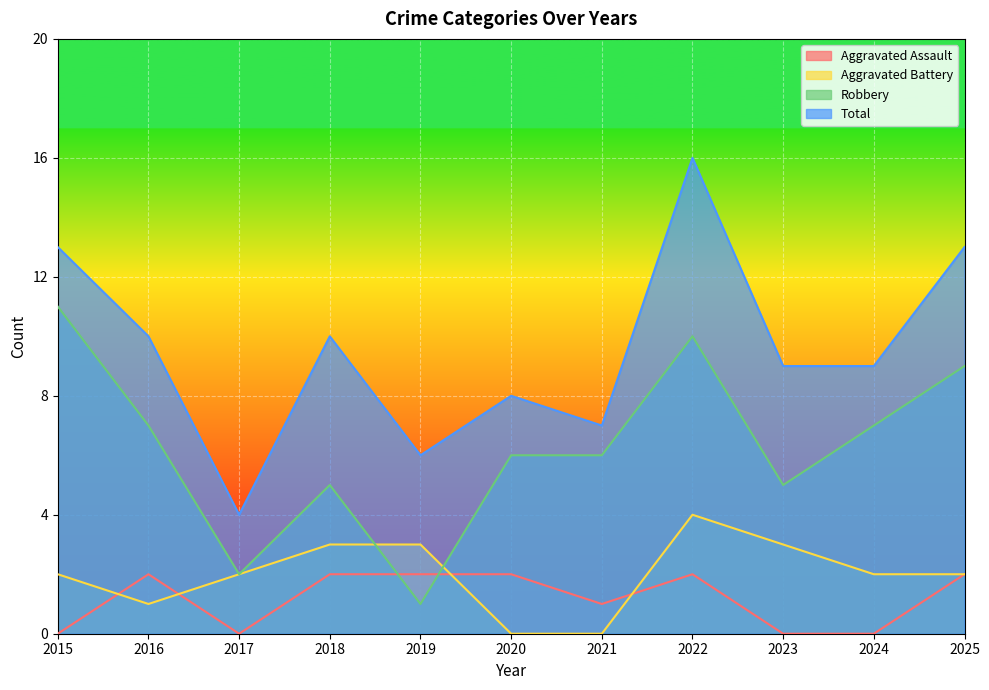

The value of Aggravated Battery at 2025 is 2. True or false?

True